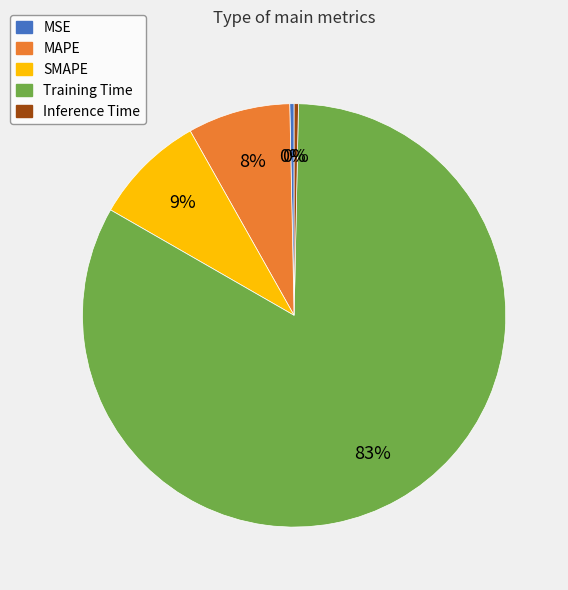

To the nearest percent, what is the difference between the largest and smallest slice percentages?

83%